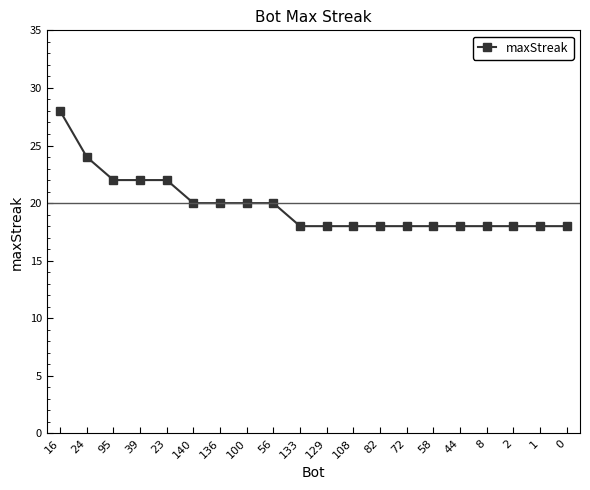

The chart shows a value of 20 at 56. True or false?

True